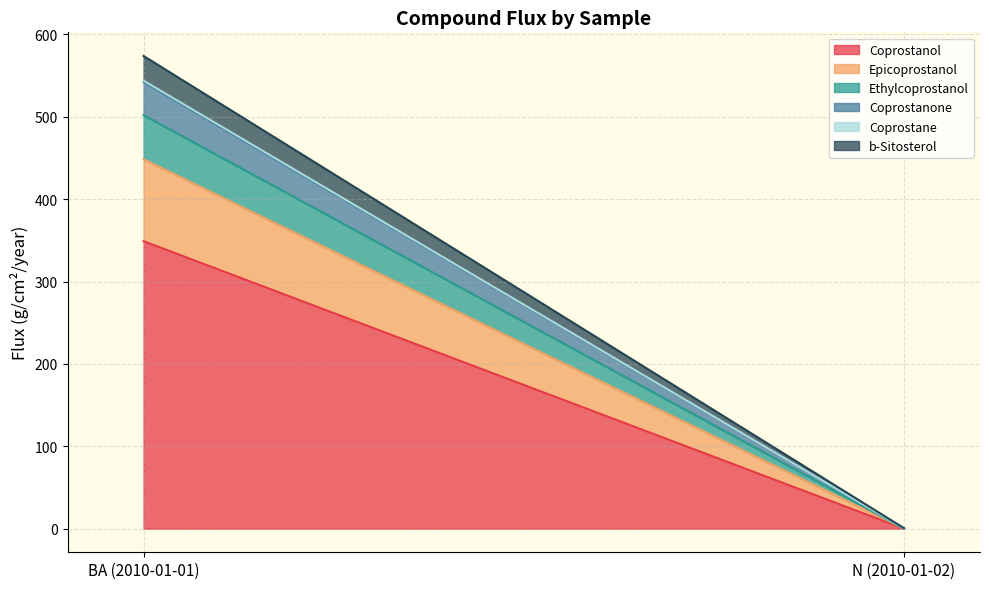

At BA (2010-01-01), list the series in order from smallest to largest.

Coprostane, b-Sitosterol, Coprostanone, Ethylcoprostanol, Epicoprostanol, Coprostanol